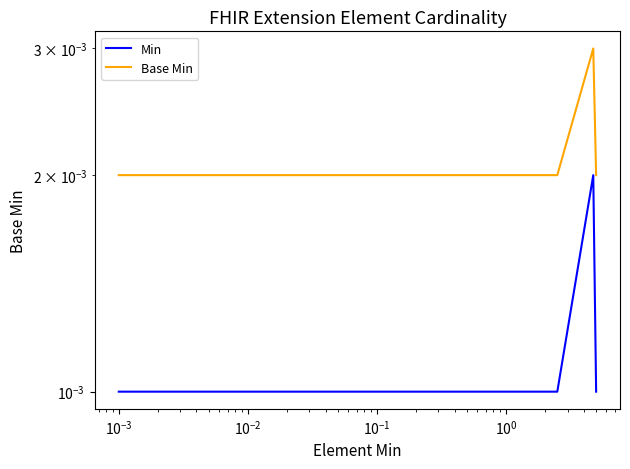

Does the chart display data point markers on the line(s)?

No